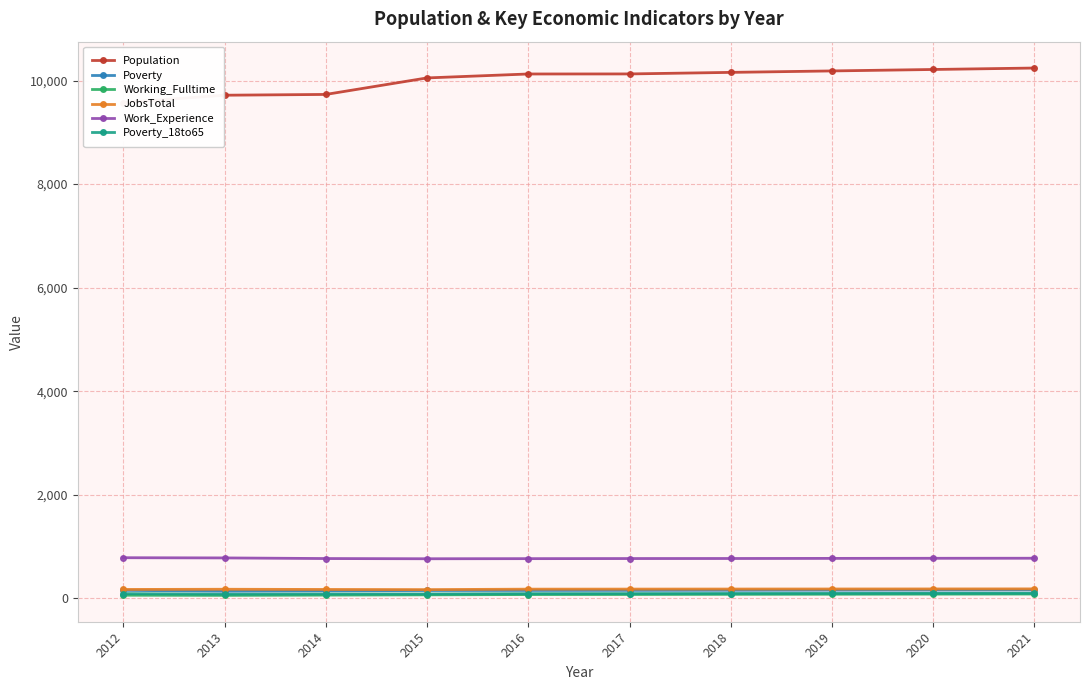

True or false: Population and Poverty cross at least once.

False